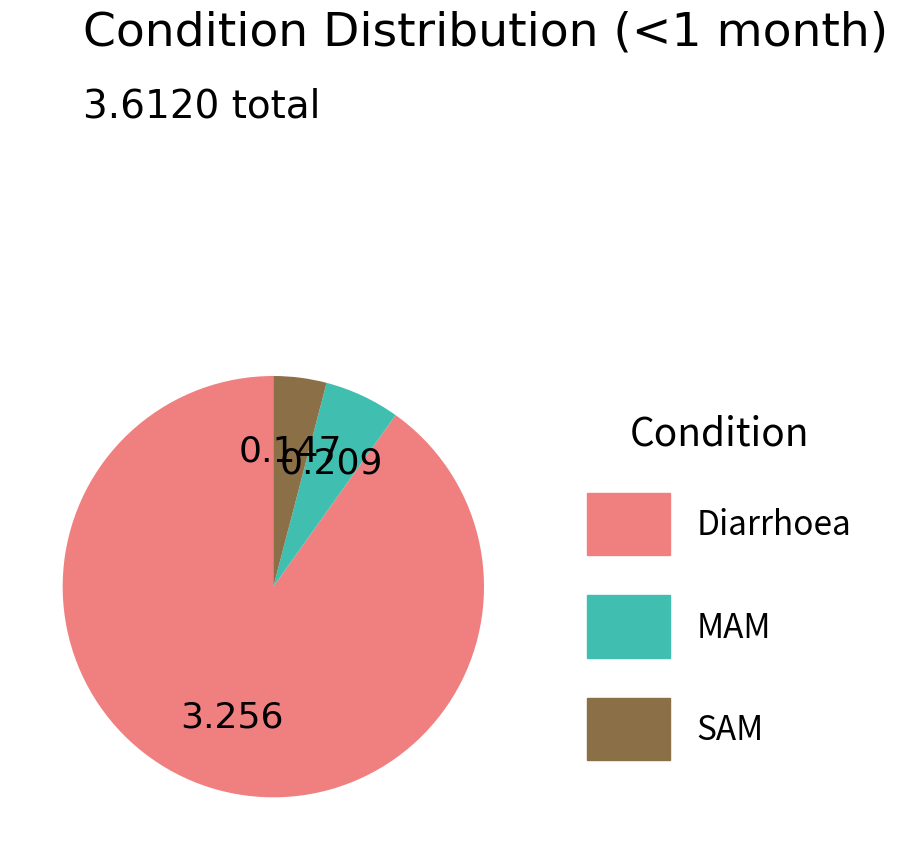

Between Diarrhoea and MAM, which is larger?

Diarrhoea